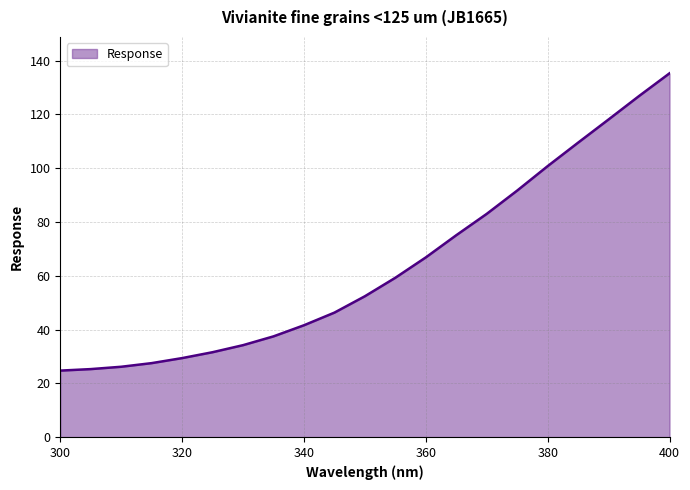

Does the chart have visible grid lines?

Yes